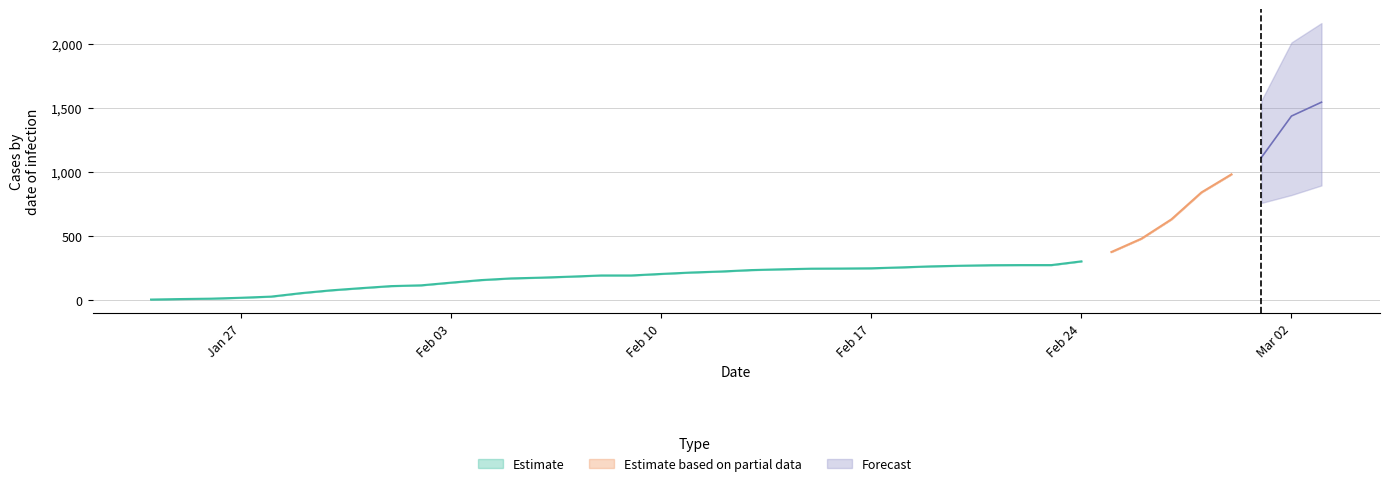

The GE series shows 29 at 3. True or false?

False